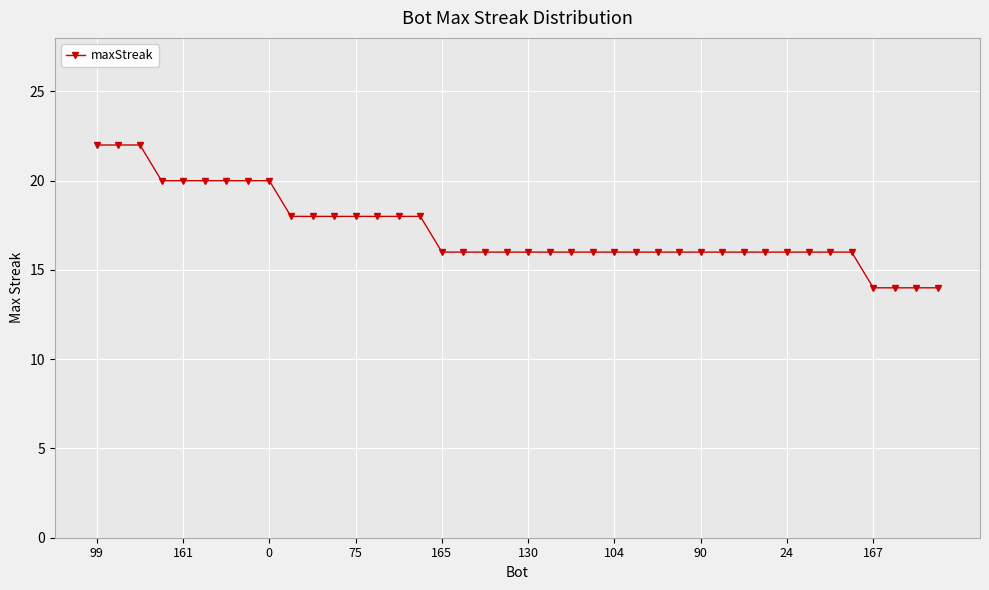

What is the value of the 40th point from the left?

14